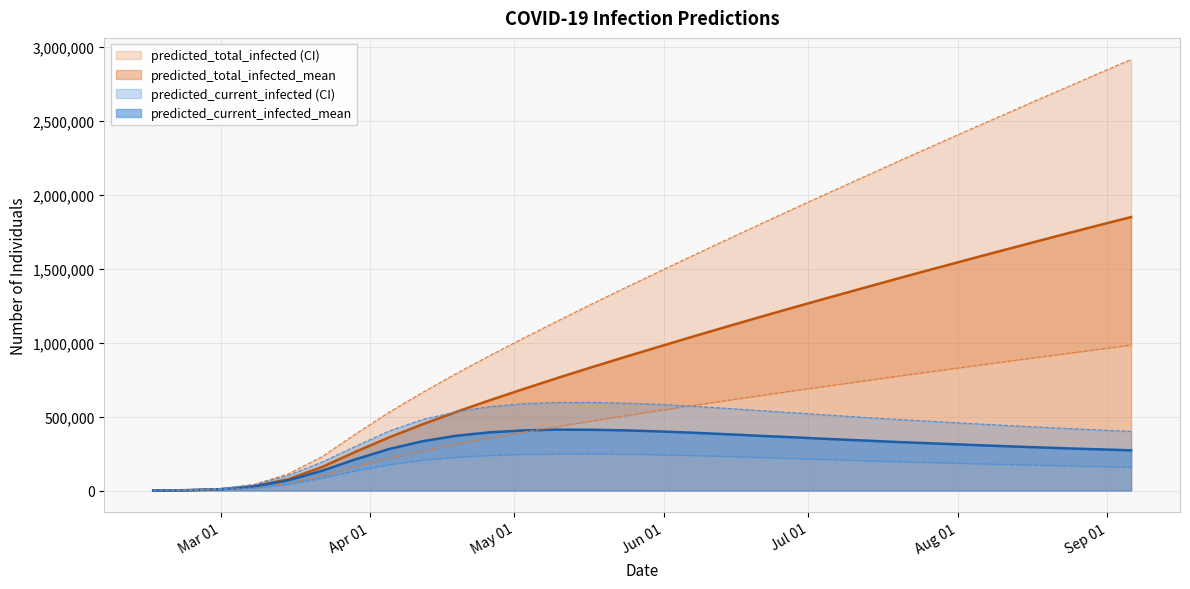

The predicted_current_infected_mean series shows 360000 at 2020-06-28. True or false?

True